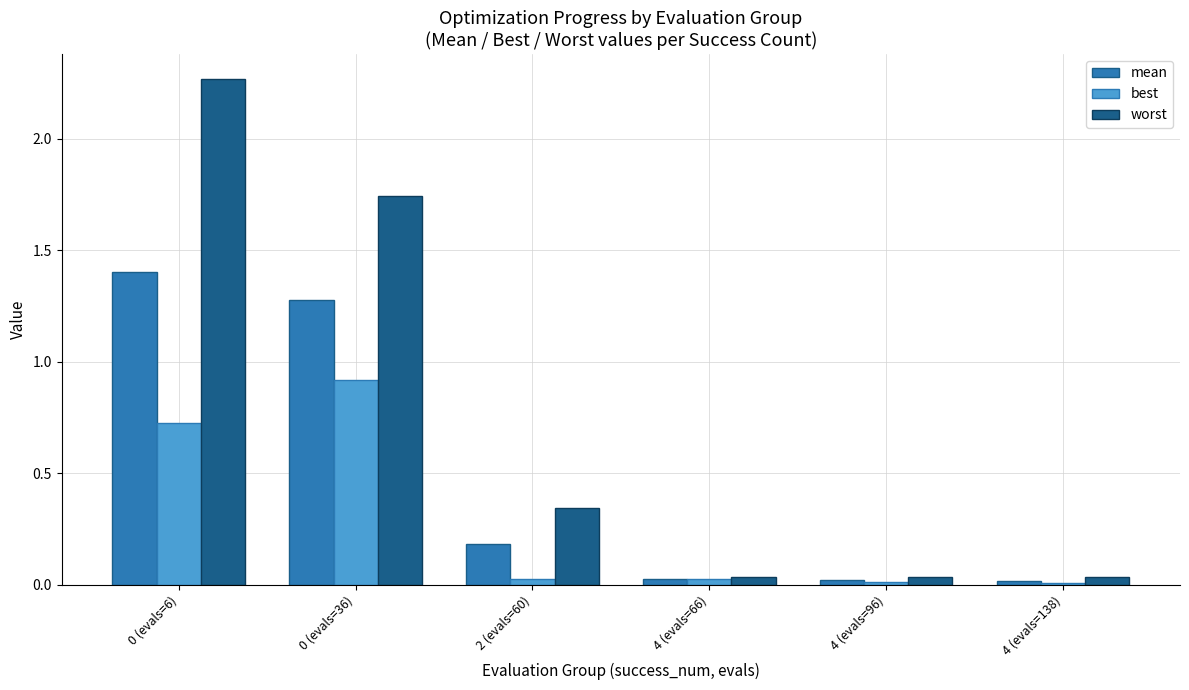

The best series shows 0.3 at 0 (evals=6). True or false?

False